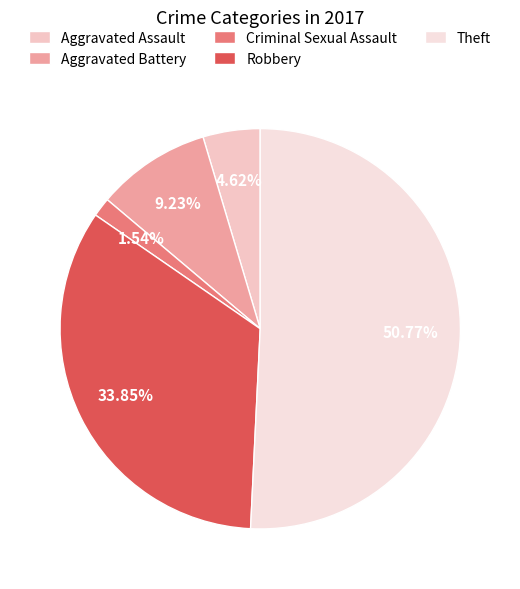

Approximately how many times larger is the value at Criminal Sexual Assault compared to Aggravated Battery?

0.2